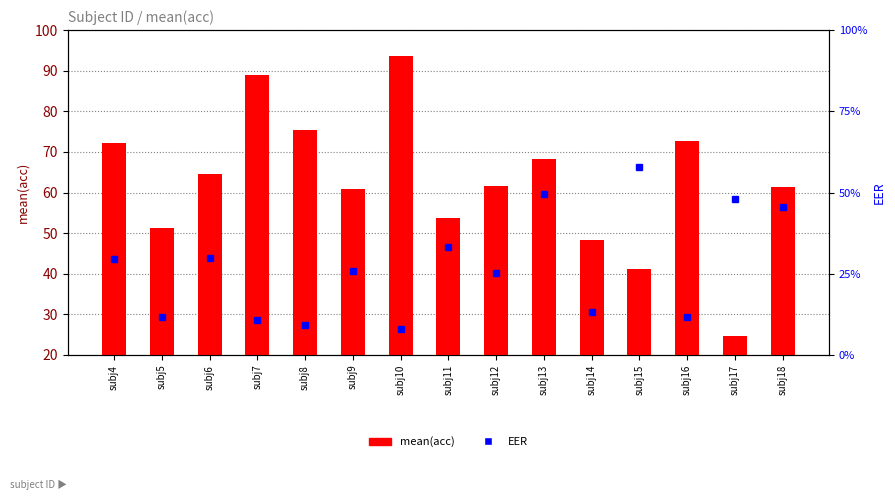

What is the value of the EER bar at the 4th from the left?

0.1